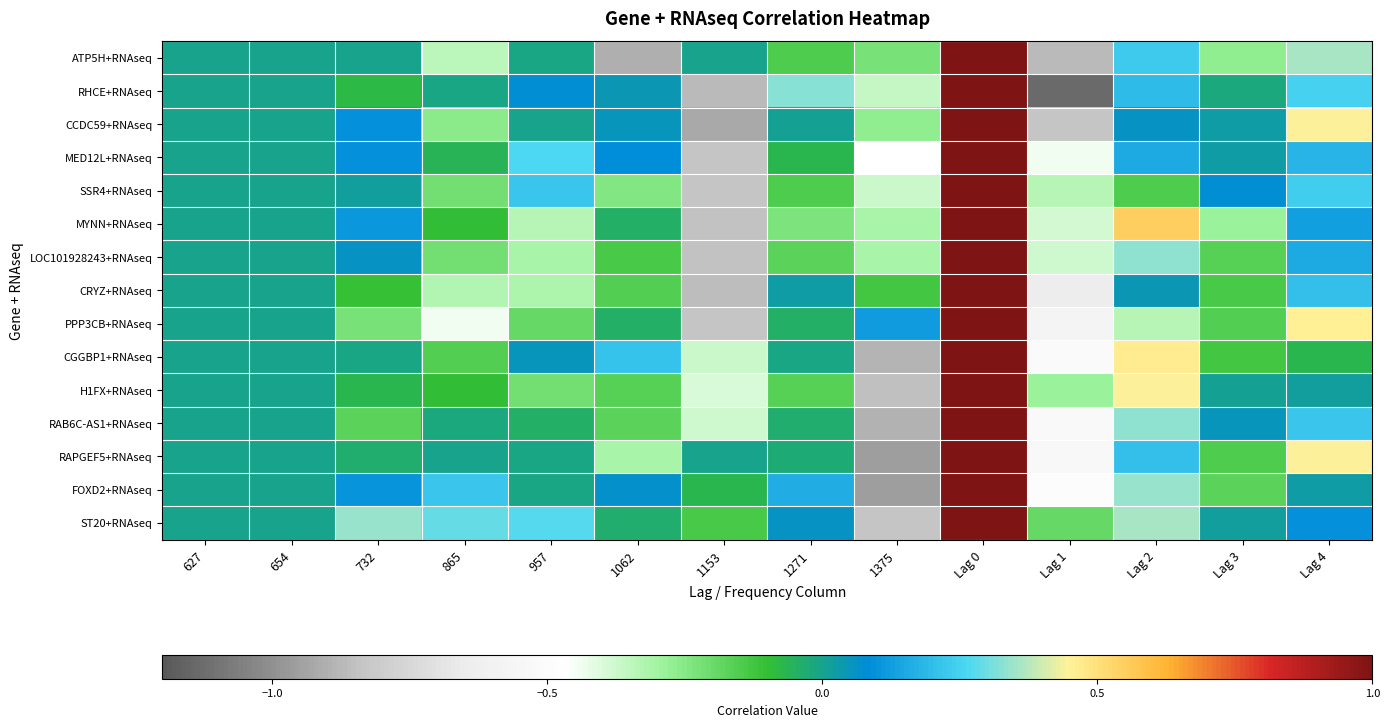

List the series in order of their peak value, lowest first.

ATP5H+RNAseq, RHCE+RNAseq, CCDC59+RNAseq, MED12L+RNAseq, SSR4+RNAseq, MYNN+RNAseq, LOC101928243+RNAseq, CRYZ+RNAseq, PPP3CB+RNAseq, CGGBP1+RNAseq, H1FX+RNAseq, RAB6C-AS1+RNAseq, RAPGEF5+RNAseq, FOXD2+RNAseq, ST20+RNAseq